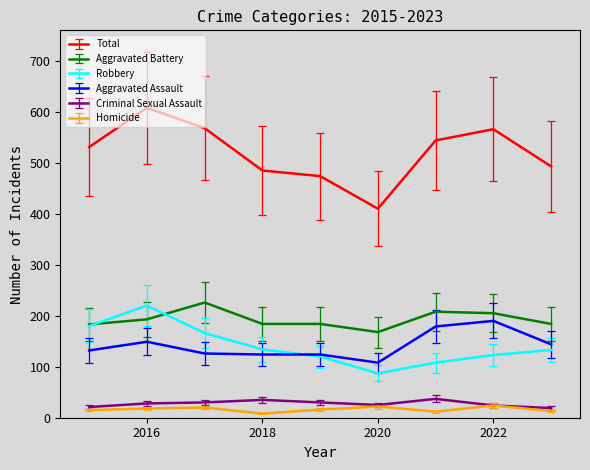

What is the minimum value for Criminal Sexual Assault?

19